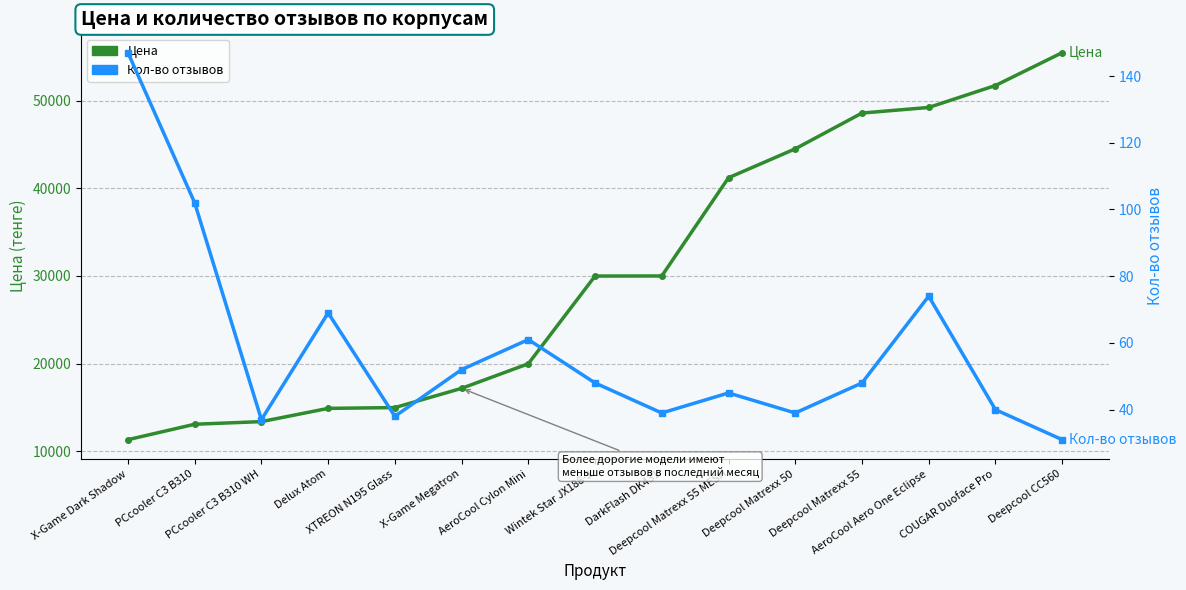

At which category does the chart reach its peak across all series?

Deepcool CC560